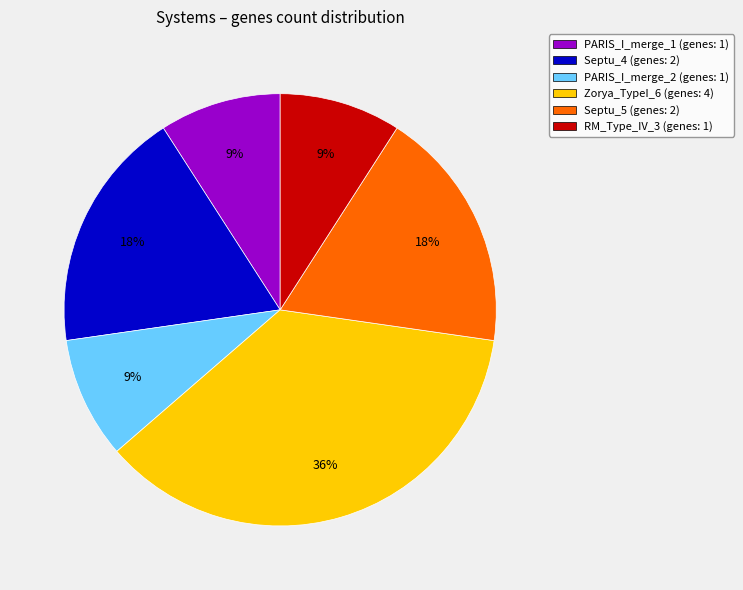

Between PARIS_I_merge_1 and Zorya_TypeI_6, which is larger?

Zorya_TypeI_6